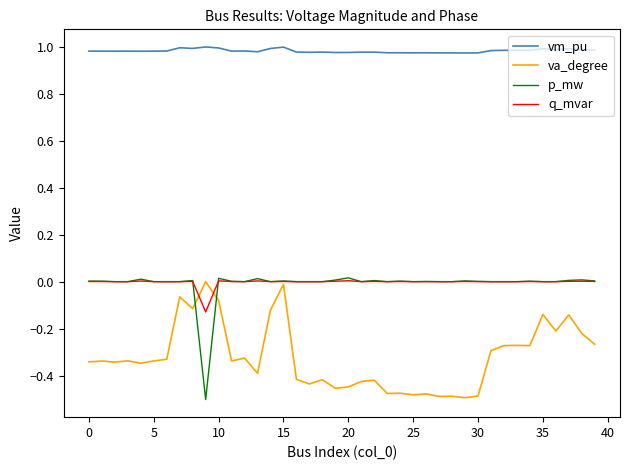

Which series has the largest total across all categories?

vm_pu